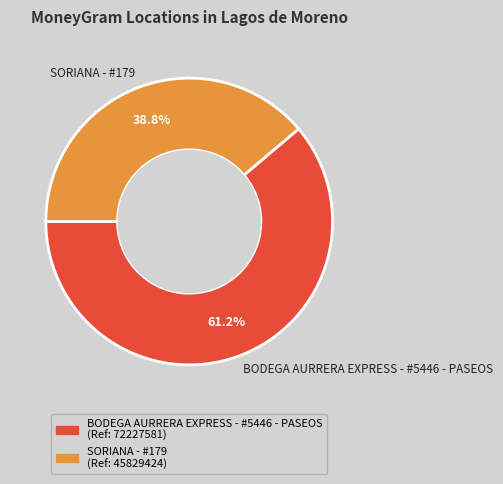

To the nearest percent, what is the combined percentage of BODEGA AURRERA EXPRESS - #5446 - PASEOS and SORIANA - #179?

100%